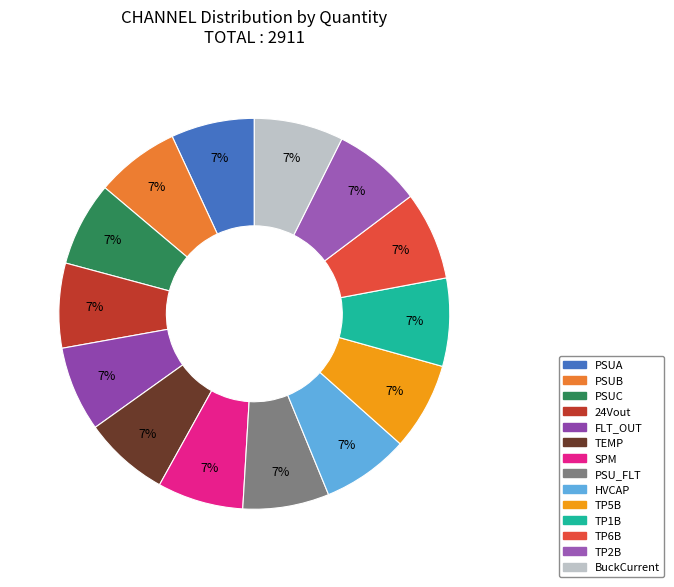

Is it true that TEMP is 7% of the pie?

True